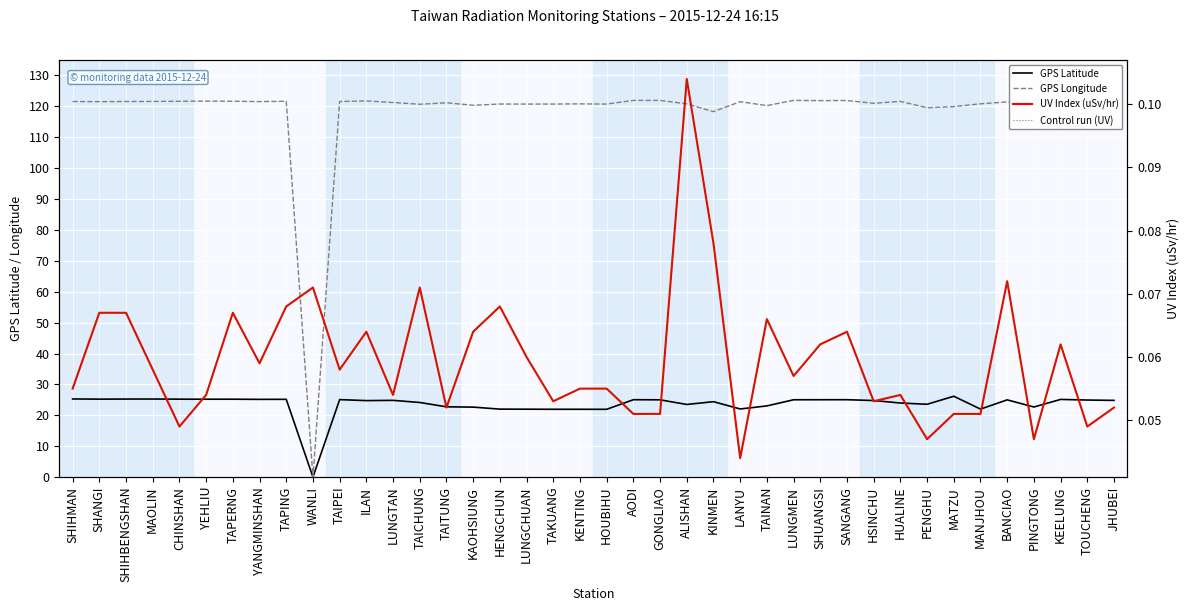

What is the sum of the Control run (UV) values at HSINCHU and AODI?

0.1